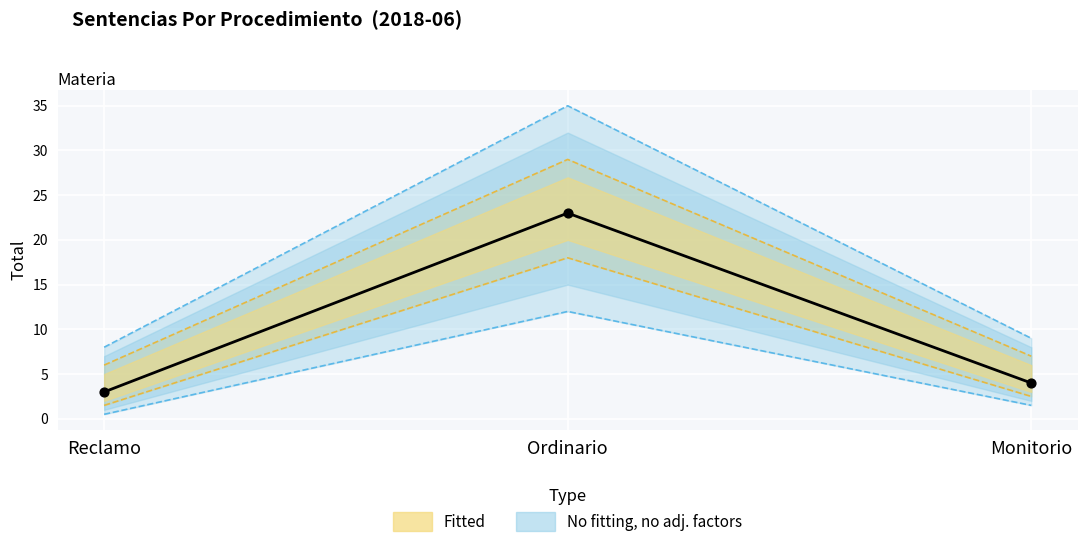

What is the change in value from Reclamo to Monitorio?

+1